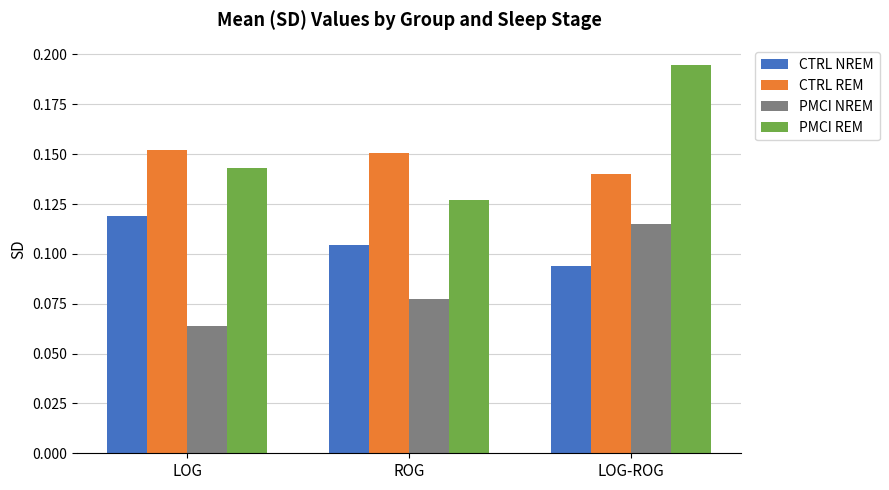

The value of PMCI REM at LOG is 0.0. True or false?

False